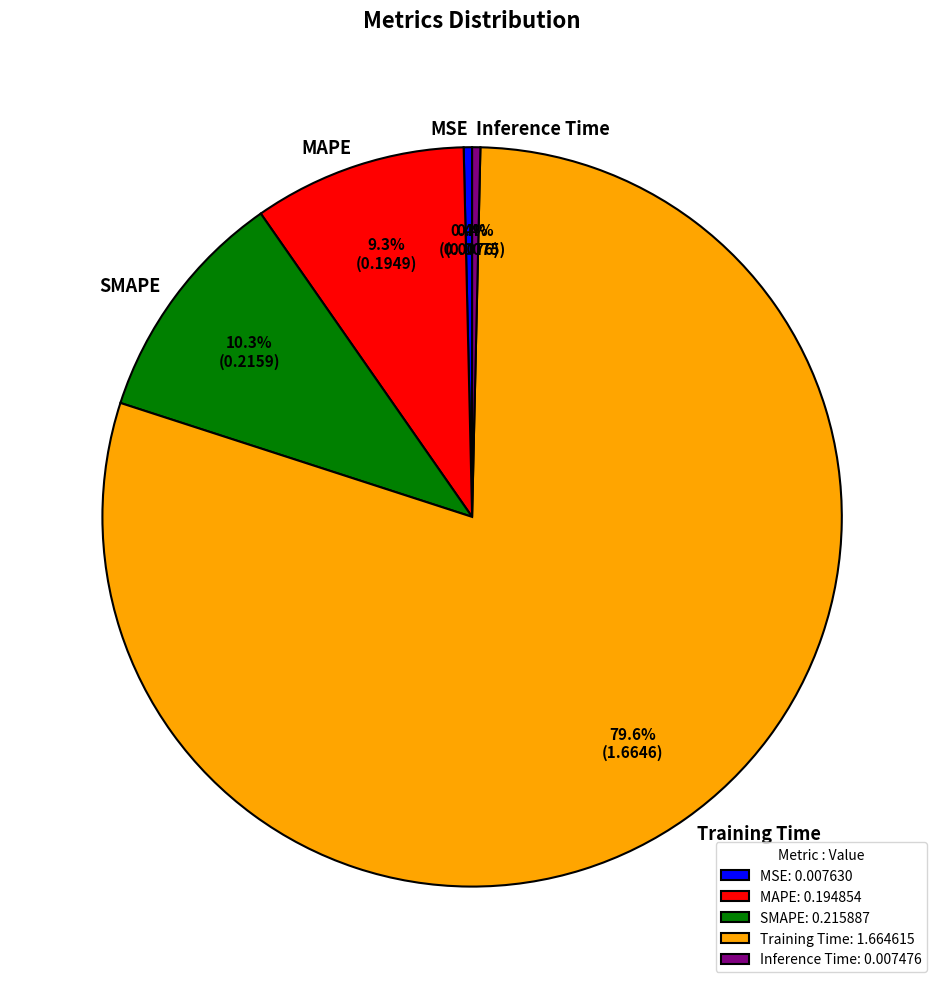

Approximately how many times larger is the value at MAPE compared to Training Time?

0.1